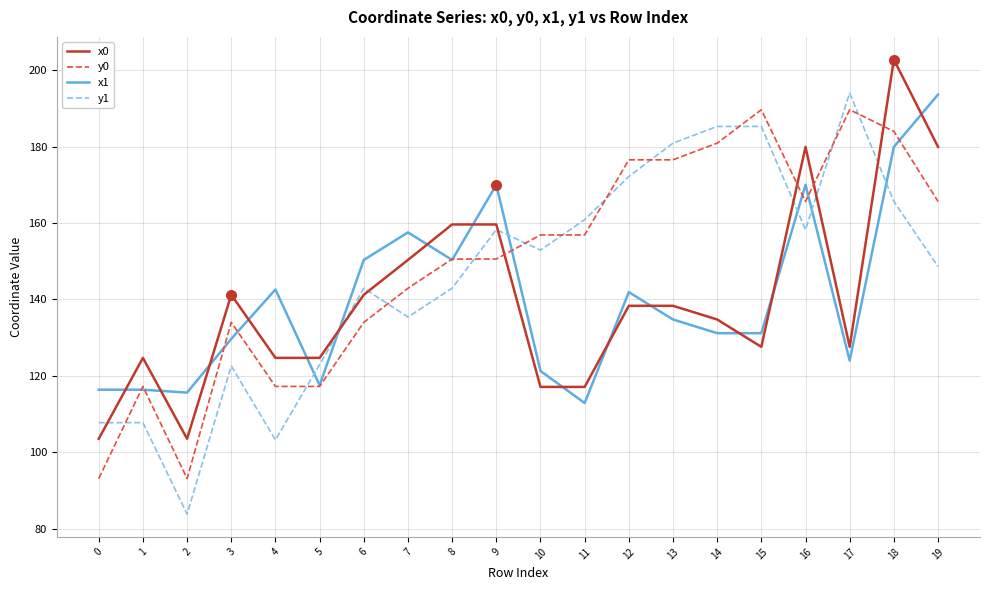

The y1 series shows 321.4 at 17. True or false?

False